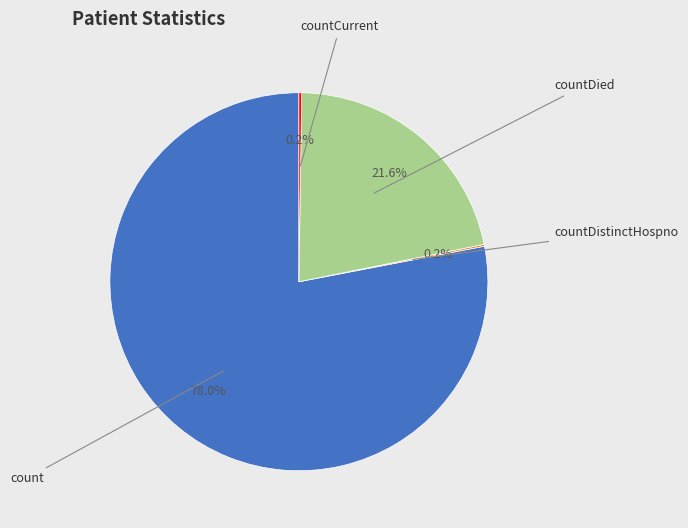

Is there a majority slice in this chart?

Yes